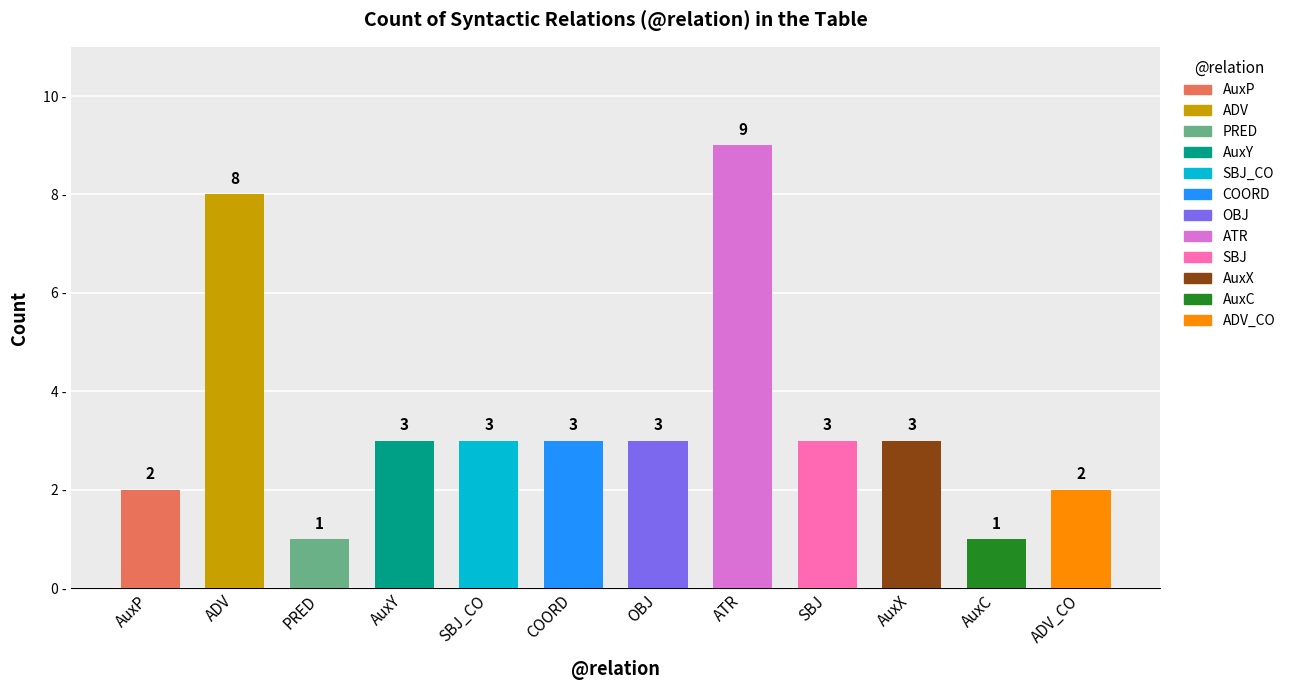

What is the difference between the maximum and minimum values?

8